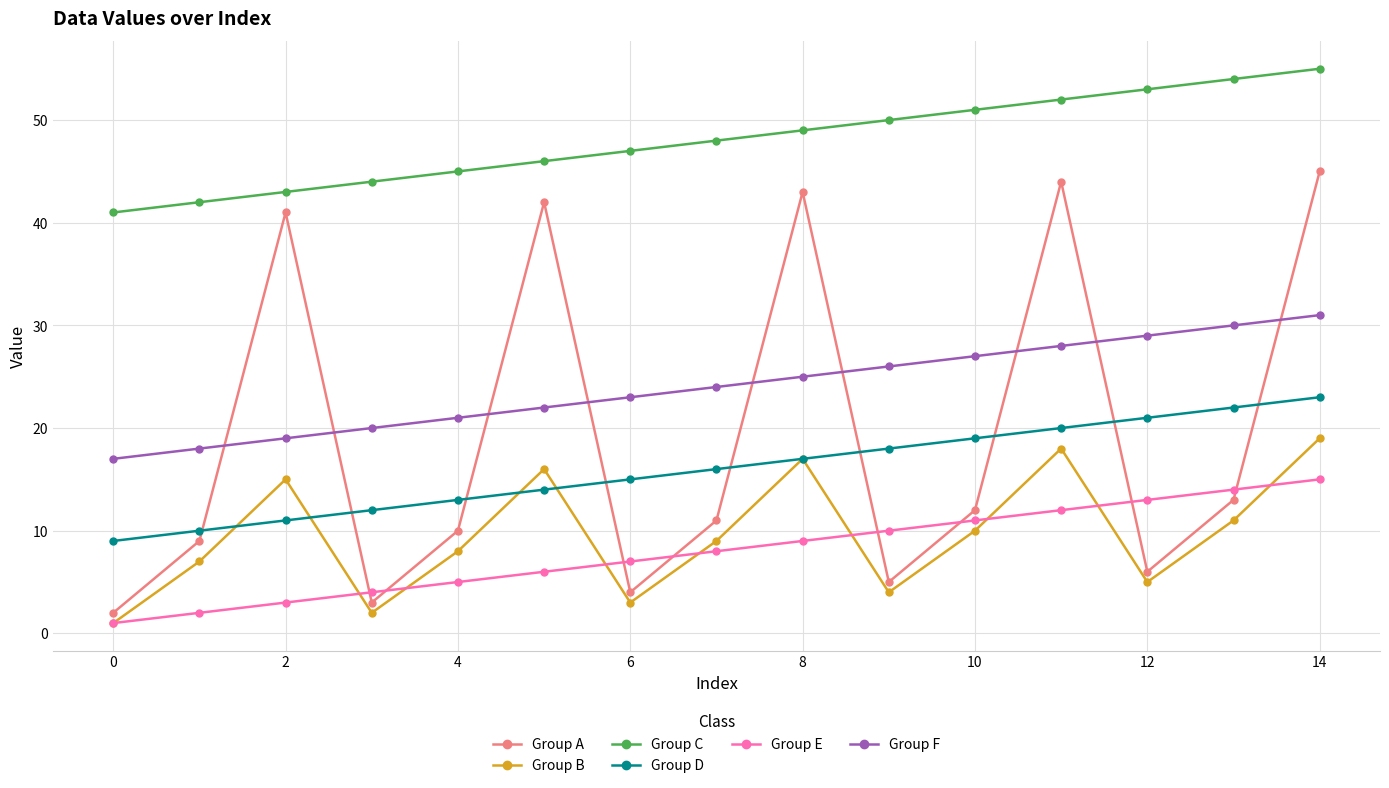

Which series has the largest total across all categories?

Group C